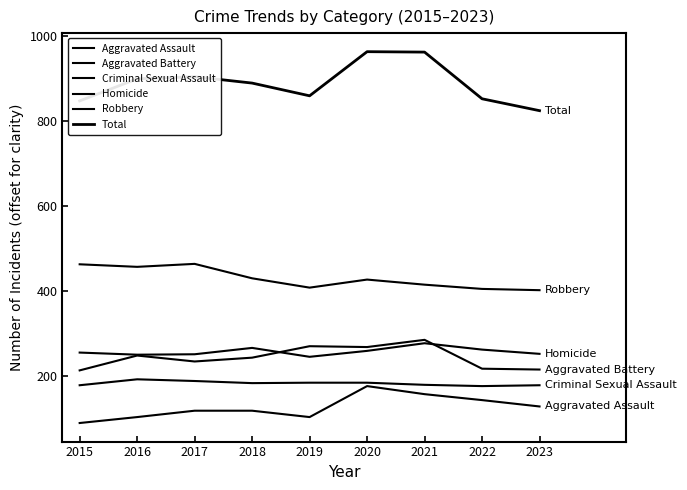

Is this an area chart (filled region under the line)?

No